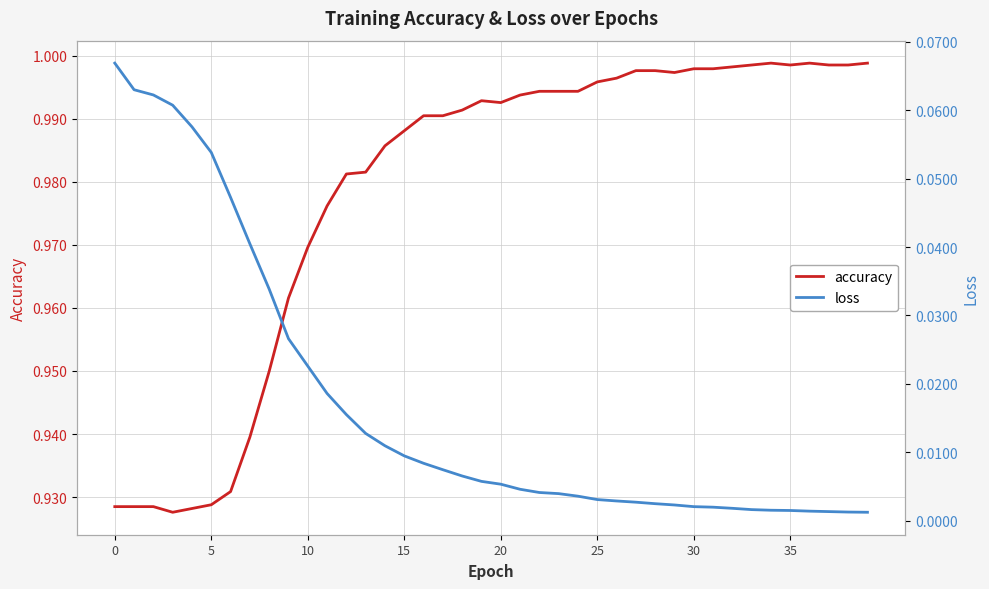

What is the total value across all series at 36?

1.0